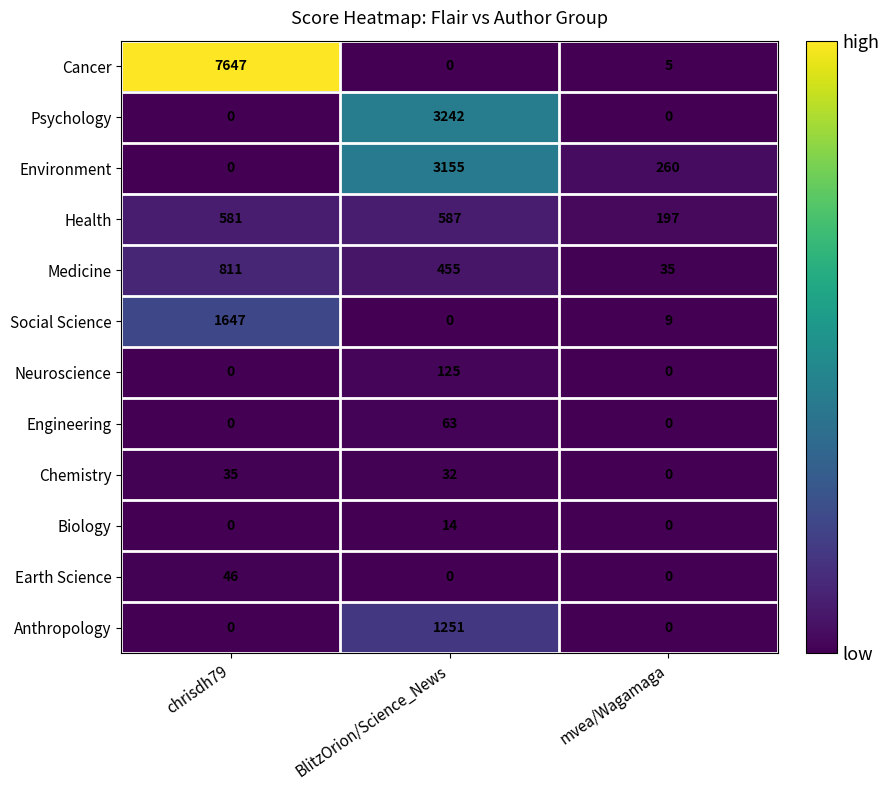

Which label corresponds to the largest value in the chart?

chrisdh79